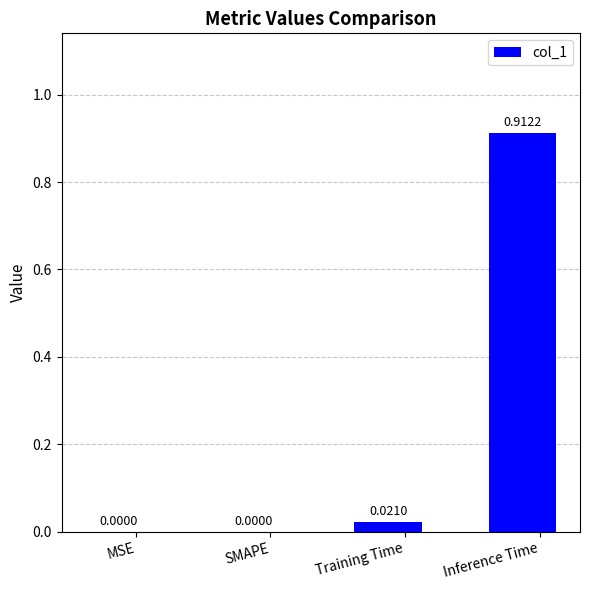

Which category has the highest value across all series?

Inference Time